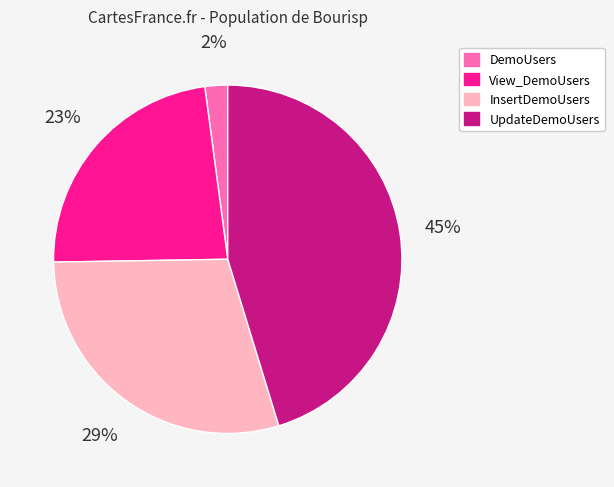

What percentage is the InsertDemoUsers slice, to the nearest percent?

29%